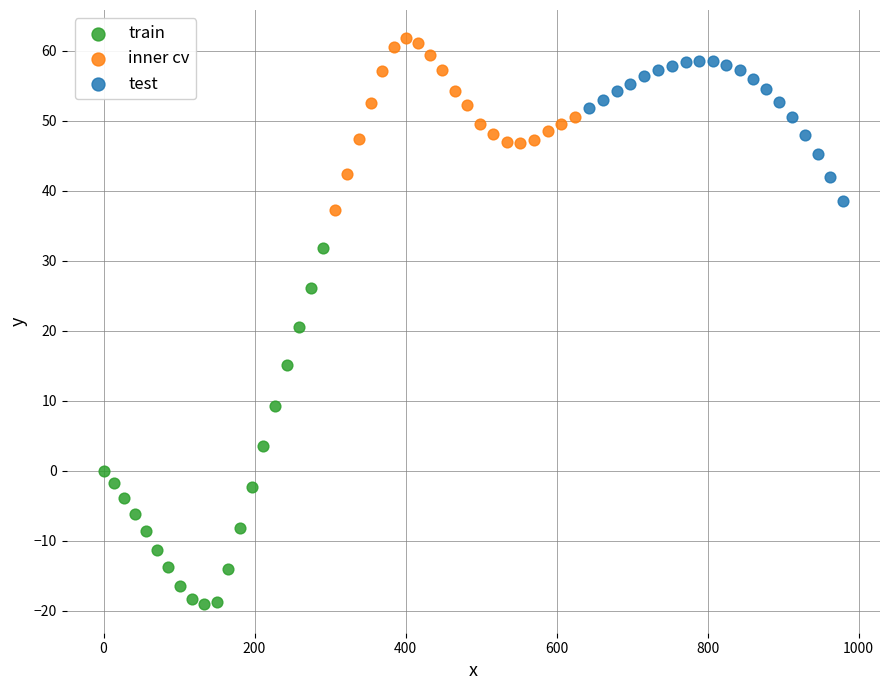

Which series has the largest Y range (max minus min)?

train